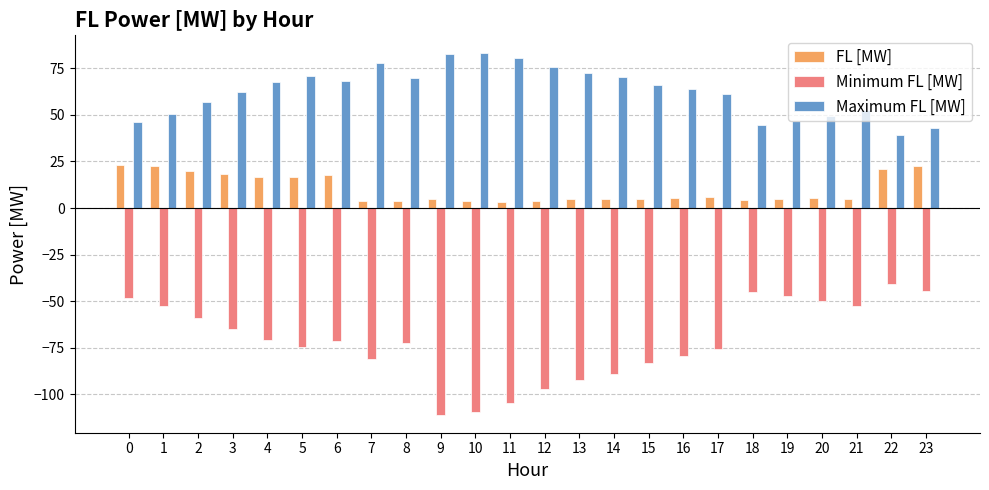

What is the difference between the Maximum FL [MW] values at 5 and 9?

11.7